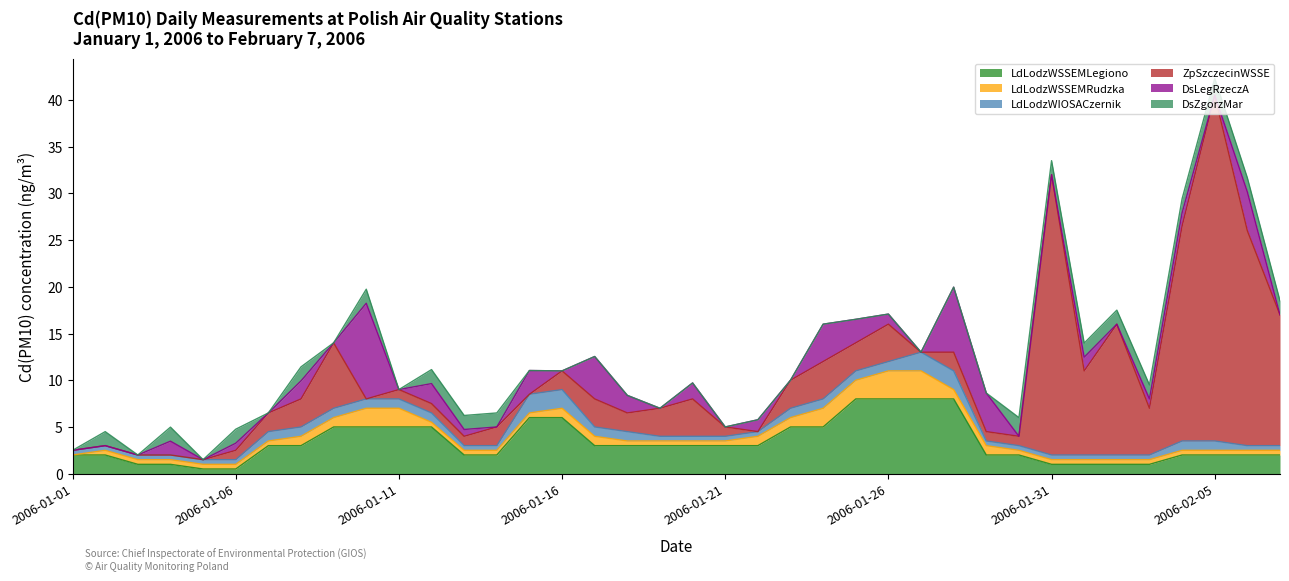

Where does the ZpSzczecinWSSE series first go above 2?

2006-01-08